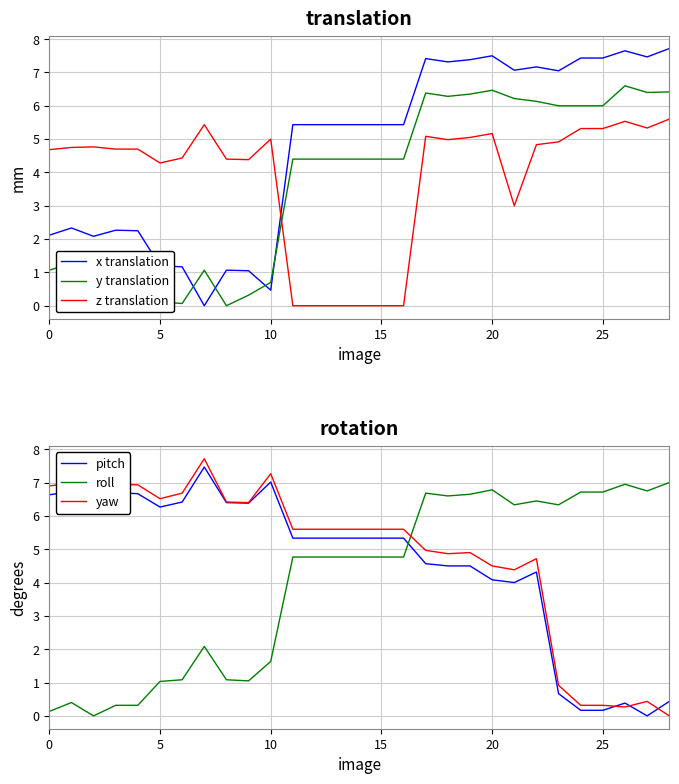

Which has a higher value, 11 or 18?

18